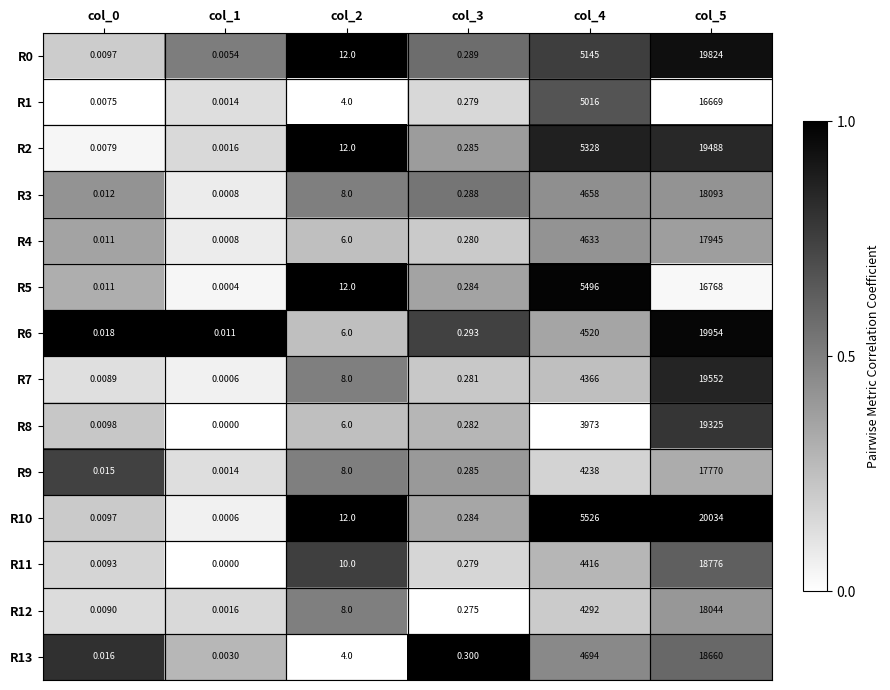

Is the value of R12 at col_4 greater than the value of R13 at col_1?

Yes